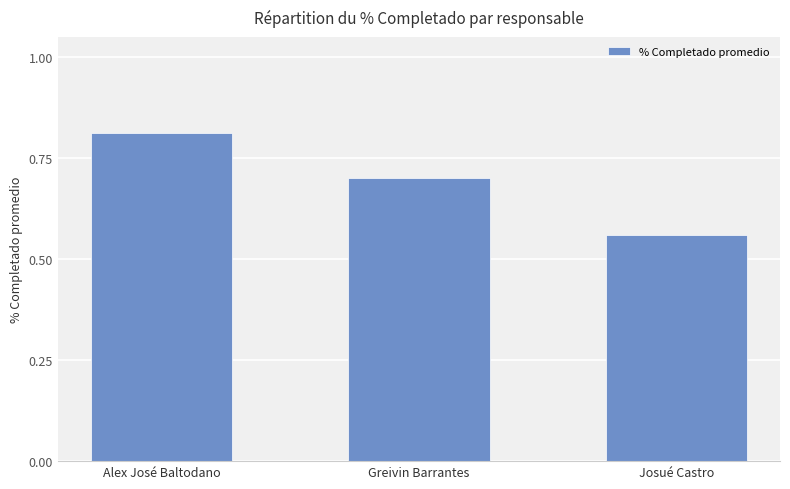

Are the bars horizontal?

No